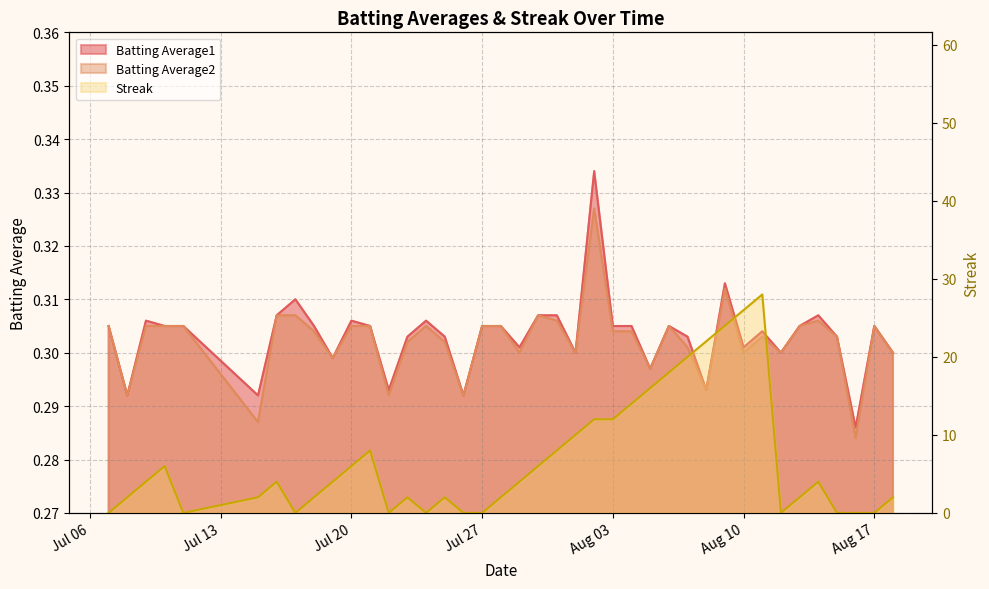

Reading left to right, extract all data points from this chart.

0	2	4	6	0	2	4	0	2	4	6	8	0	2	0	2	0	0	2	4	6	8	10	12	12	14	16	18	20	22	24	26	28	0	2	4	0	0	0	2